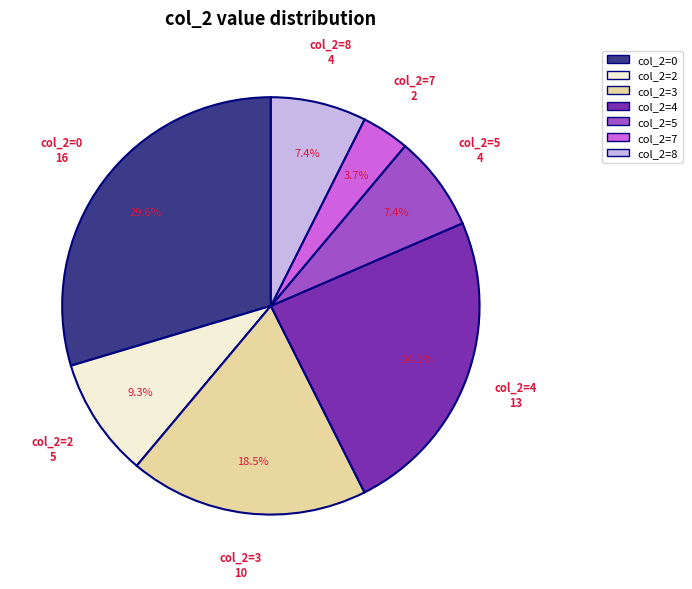

Does any single category account for the majority?

No